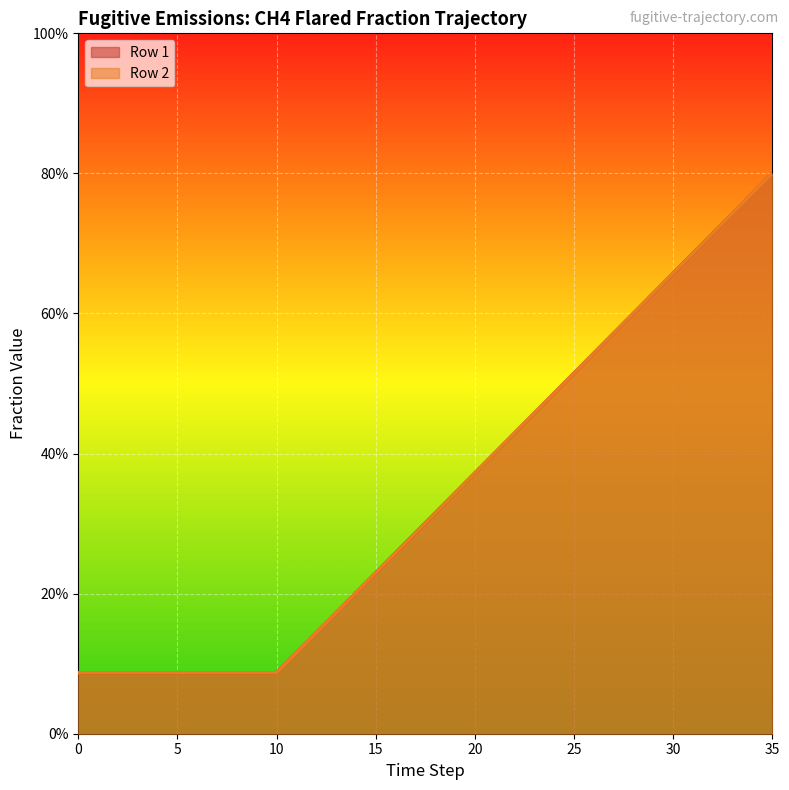

True or false: Row 1 line and Row 2 line intersect in this chart.

False